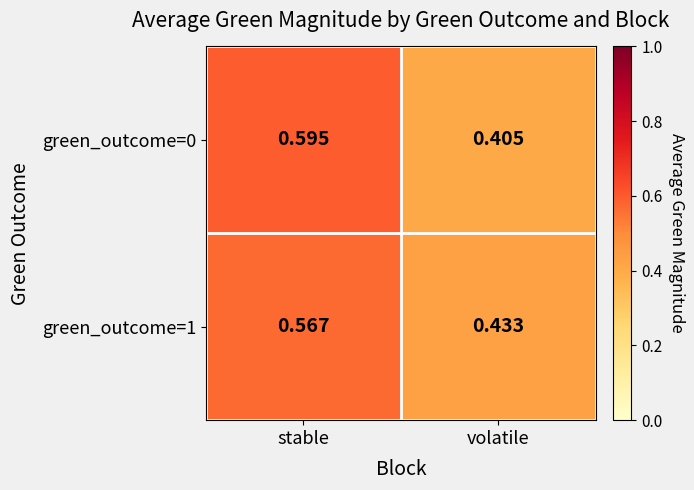

Between stable and volatile, which series saw the biggest shift?

green_outcome=0